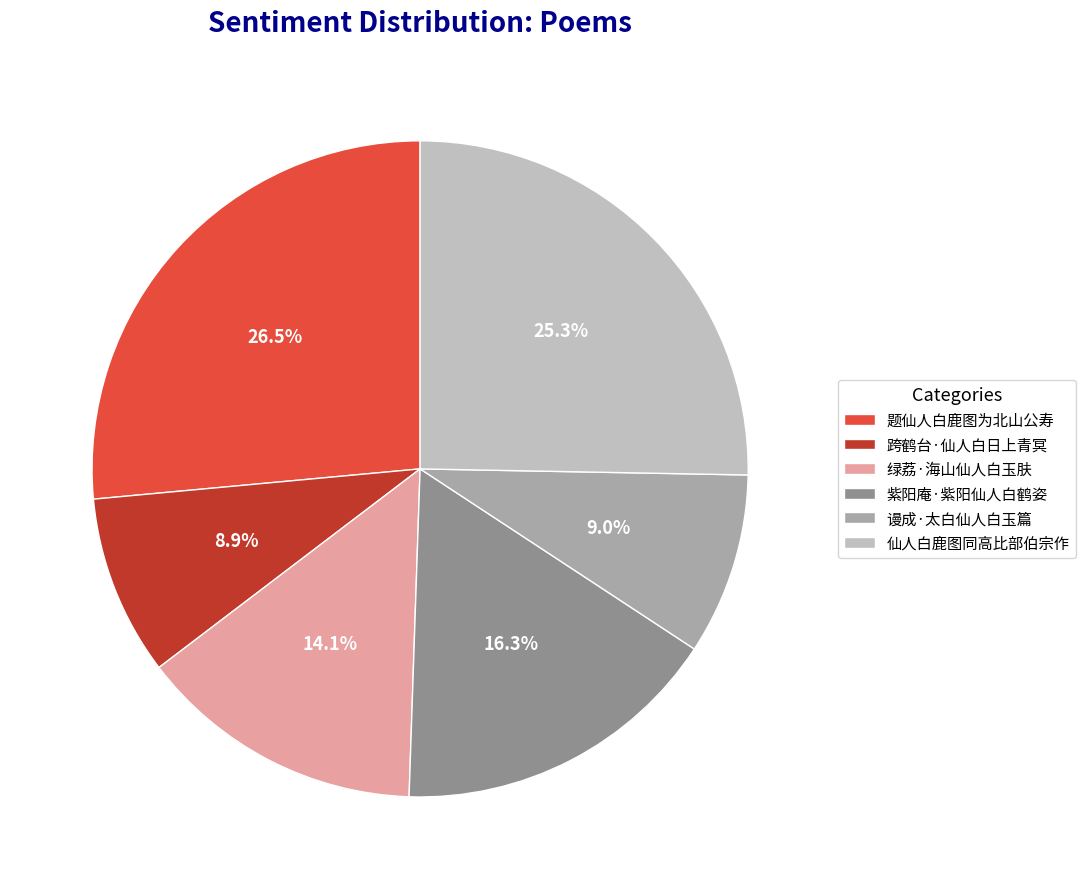

To the nearest percent, what percentage of the pie is 谩成·太白仙人白玉篇?

9%